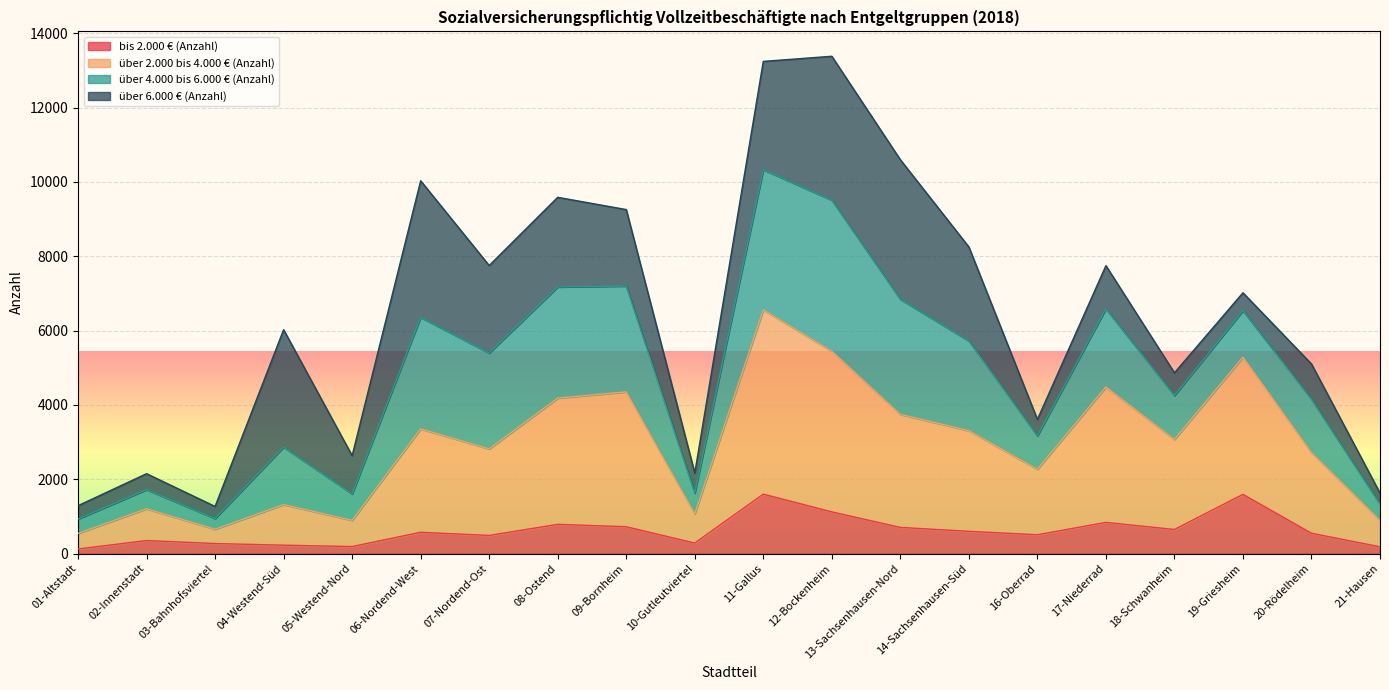

True or false: über 4.000 bis 6.000 € (Anzahl) has more than 1 points higher than both neighbors.

True